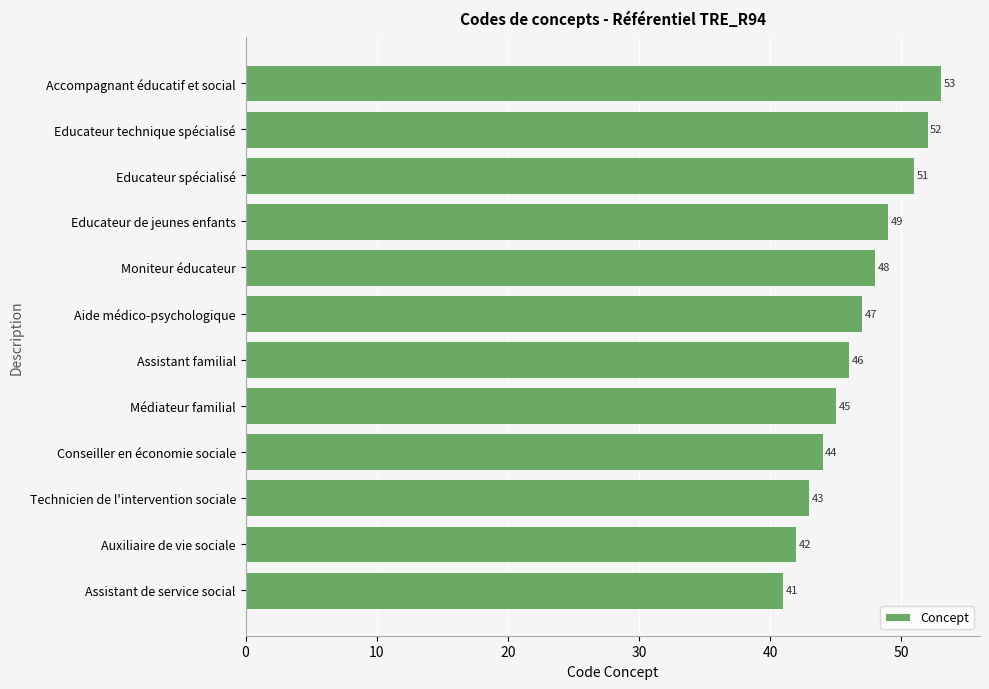

What is the maximum value shown in the chart?

53